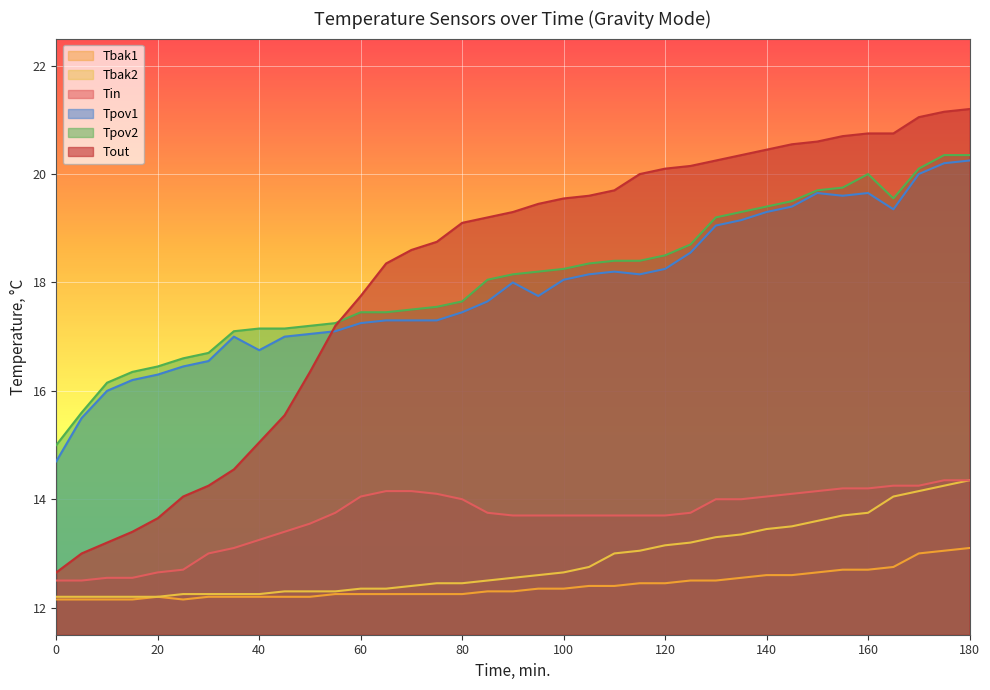

True or false: Tbak2 and Tpov2 intersect in this chart.

False